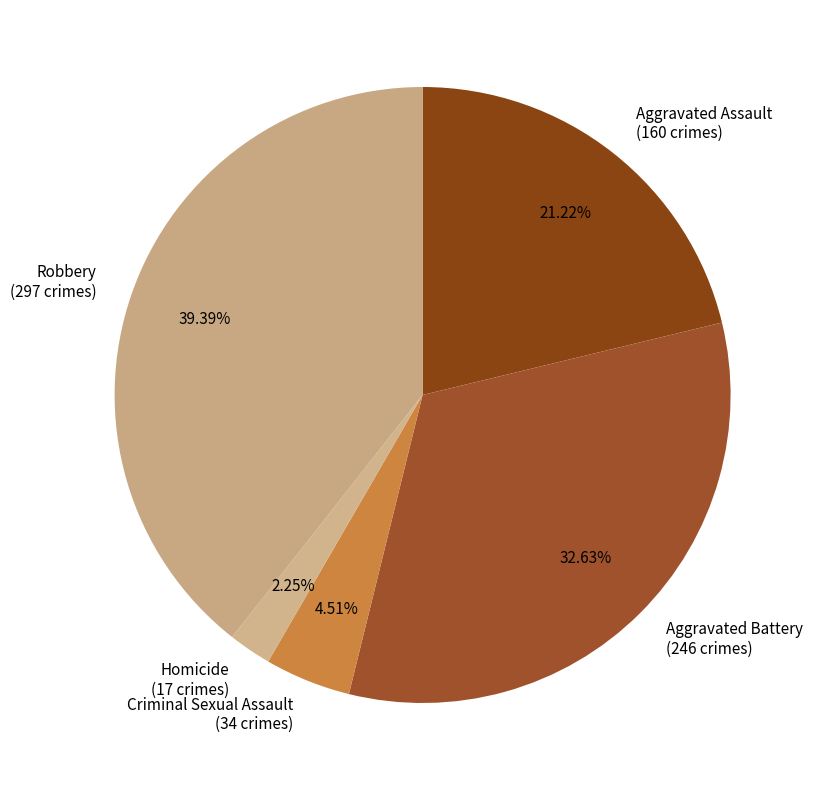

Is there any slice that represents more than half of the pie?

No